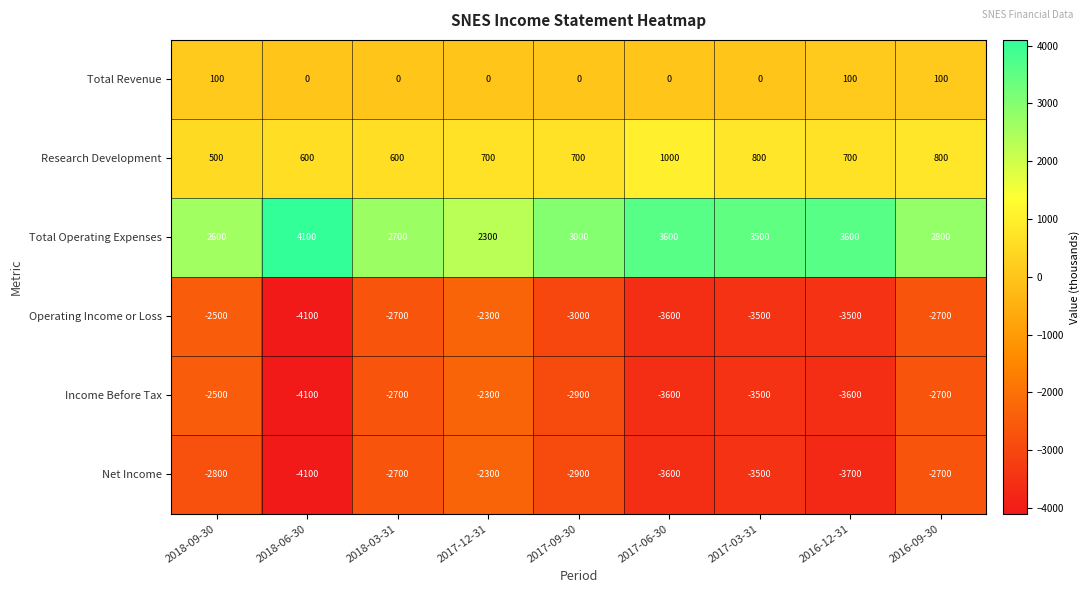

The value of Total Operating Expenses at 2017-12-31 is 1200. True or false?

False